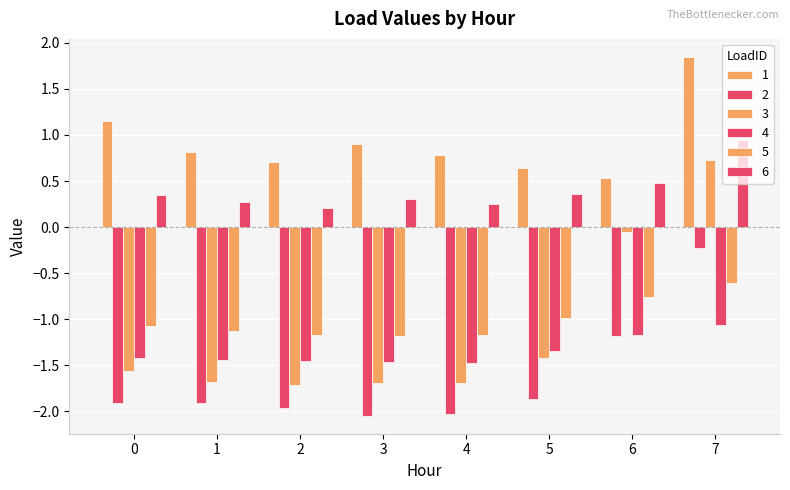

Count the number of categories in the chart.

8